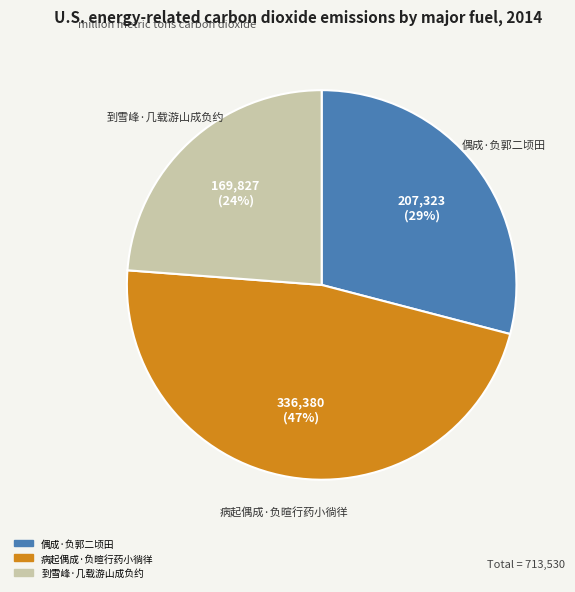

Approximately how many times larger is the value at 到雪峰·几载游山成负约 compared to 偶成·负郭二顷田?

0.8